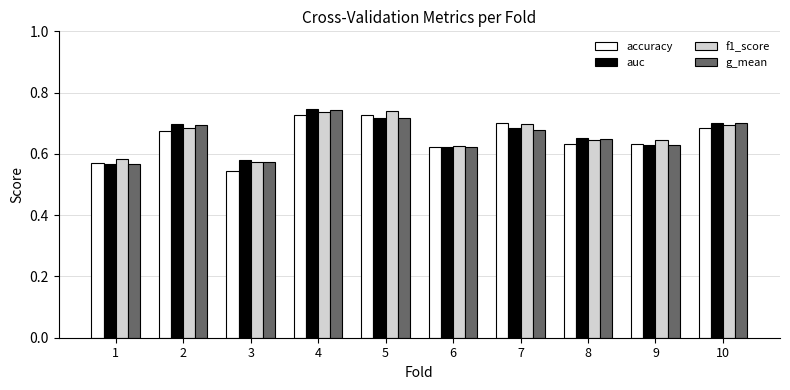

Which series changed the most between 1 and 4?

auc